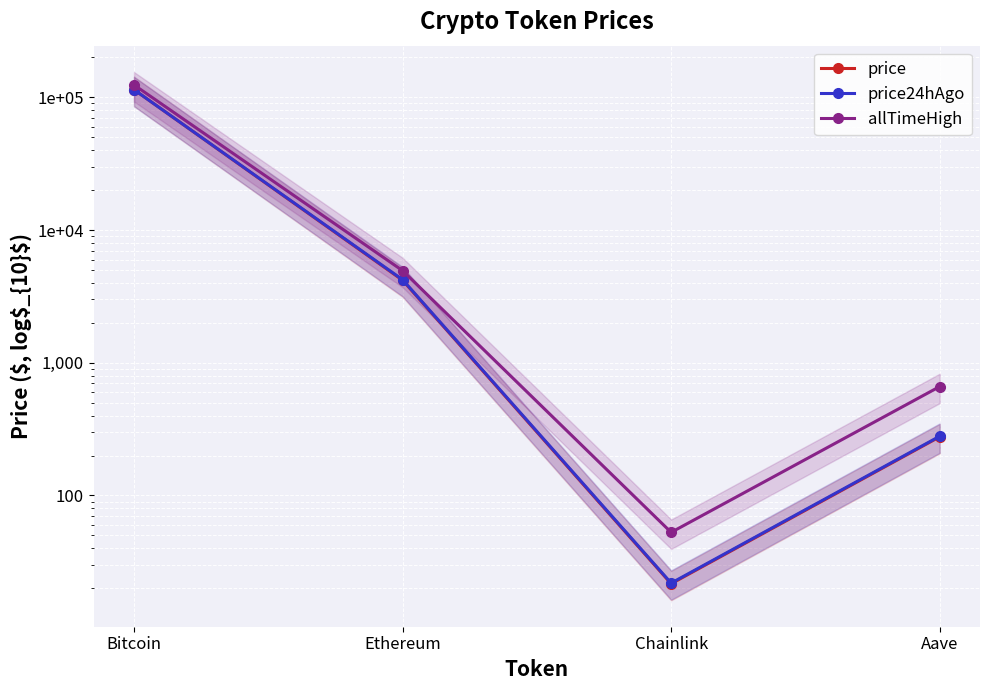

Which category has the lowest value in the allTimeHigh series?

Chainlink